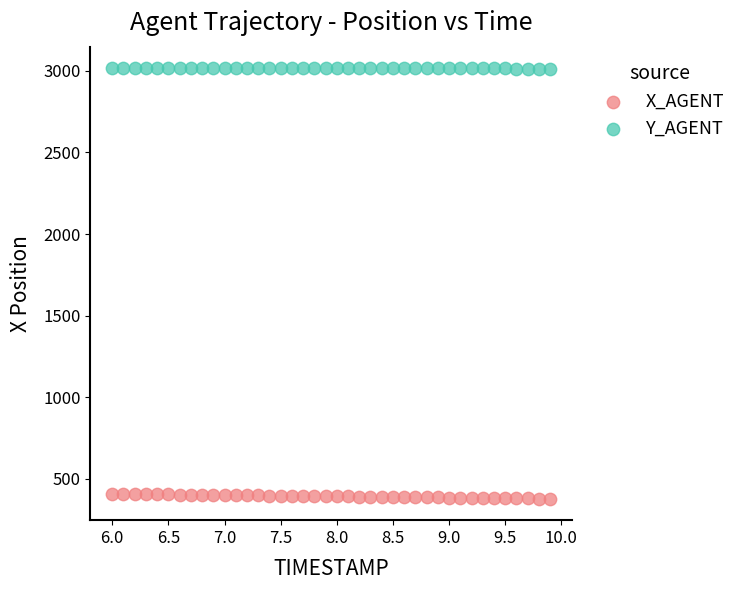

Which series reaches the minimum Y coordinate?

X_AGENT